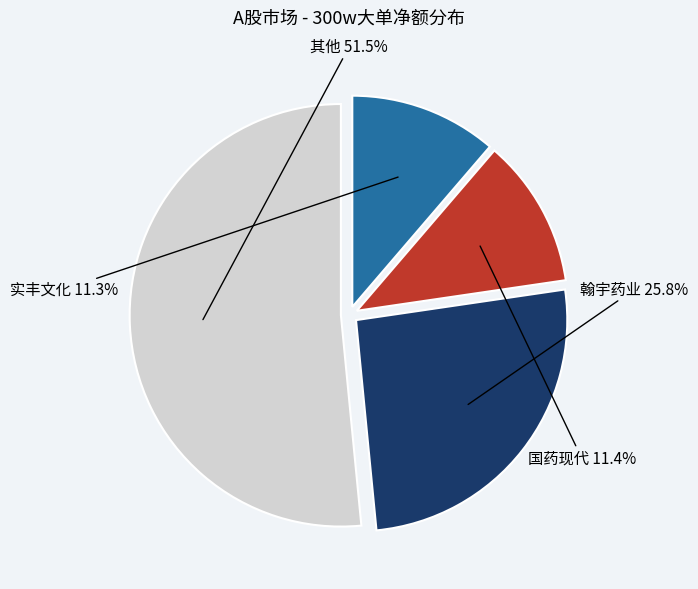

Is there any slice that represents more than half of the pie?

Yes